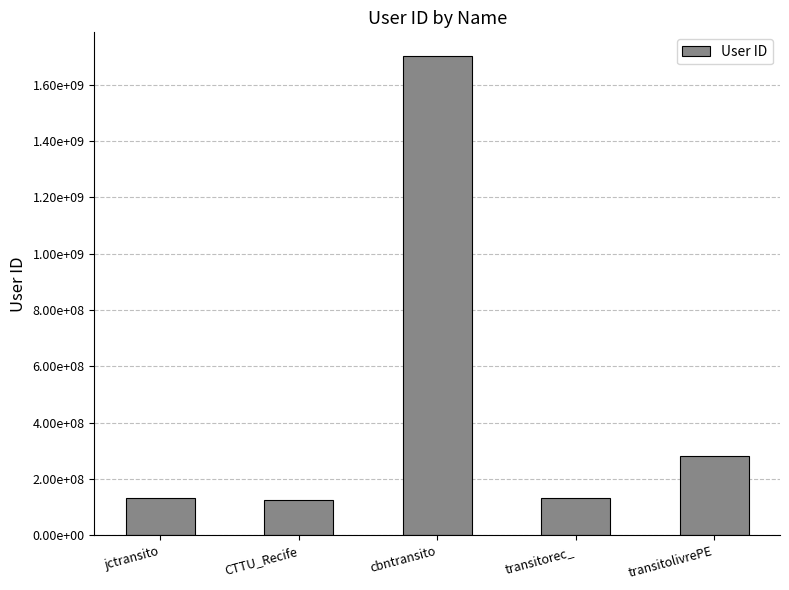

Are the bars horizontal?

No